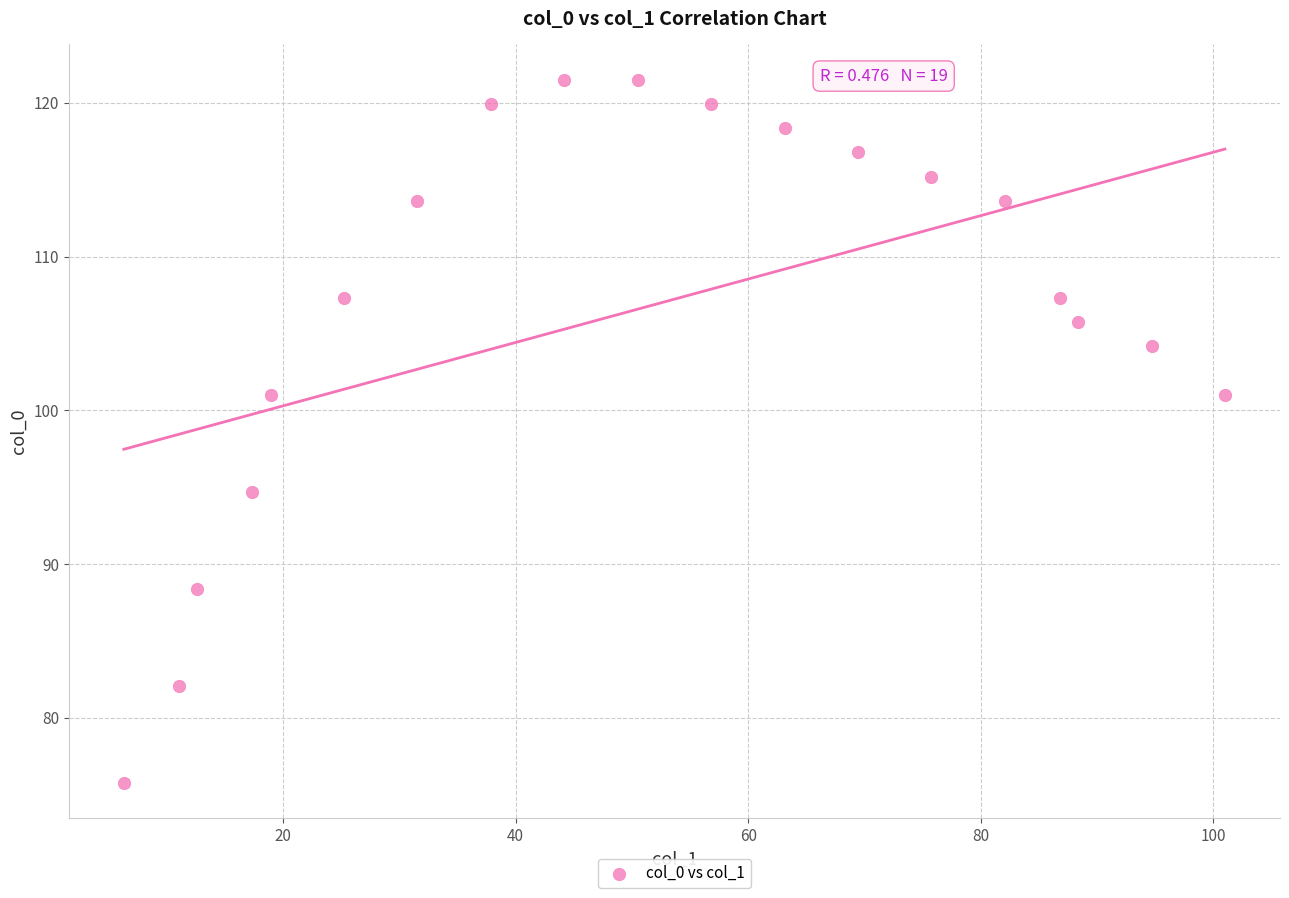

What is the range of X values (max minus min)?

94.7